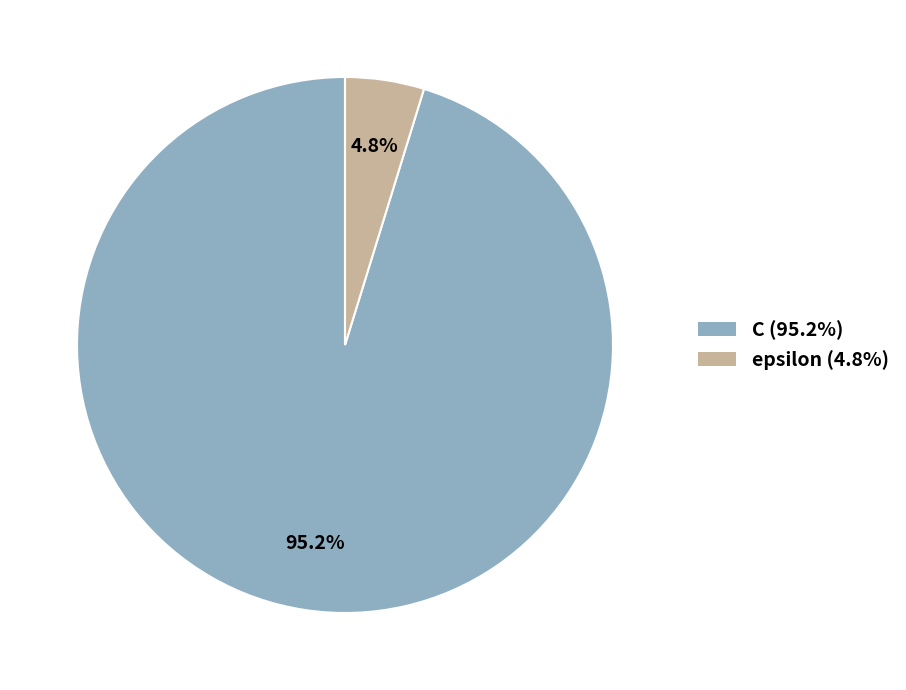

Combined, what portion of the pie is epsilon (4.8%) and C (95.2%)?

100.0%